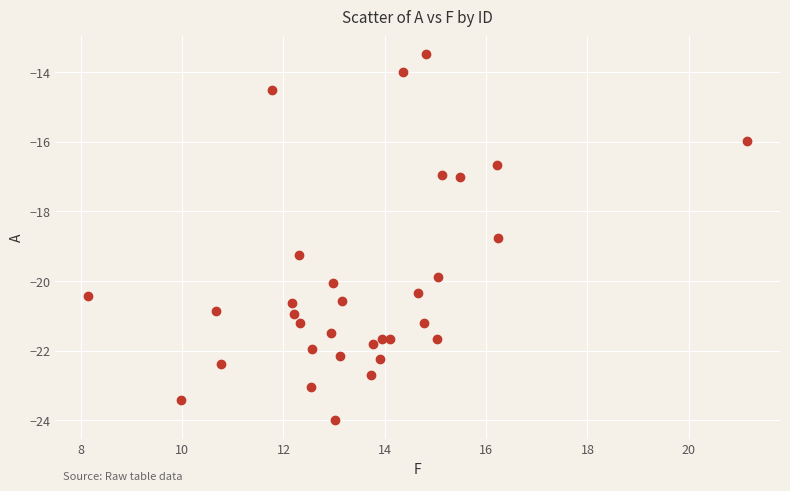

What Y value in the scatter plot is closest to -18?

-18.8